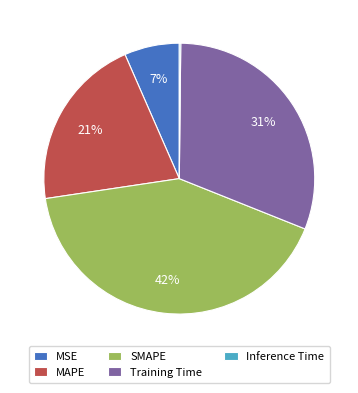

Which slice is the largest?

SMAPE